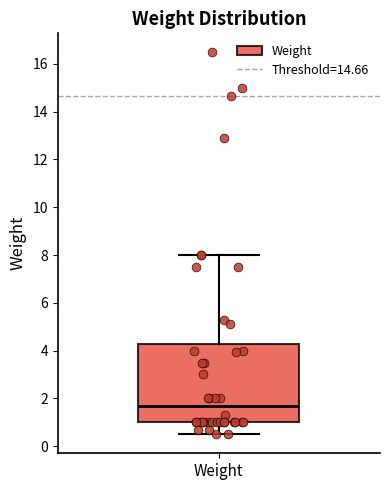

Transcribe this box plot: give where the median line is, the range the box spans, and where the two whiskers end, as read against the y-axis. The values are not printed on the chart, so give them approximately, as read against the axis.

median 1.6, box 1.0 to 4.2, whiskers 0.6 to 8.0